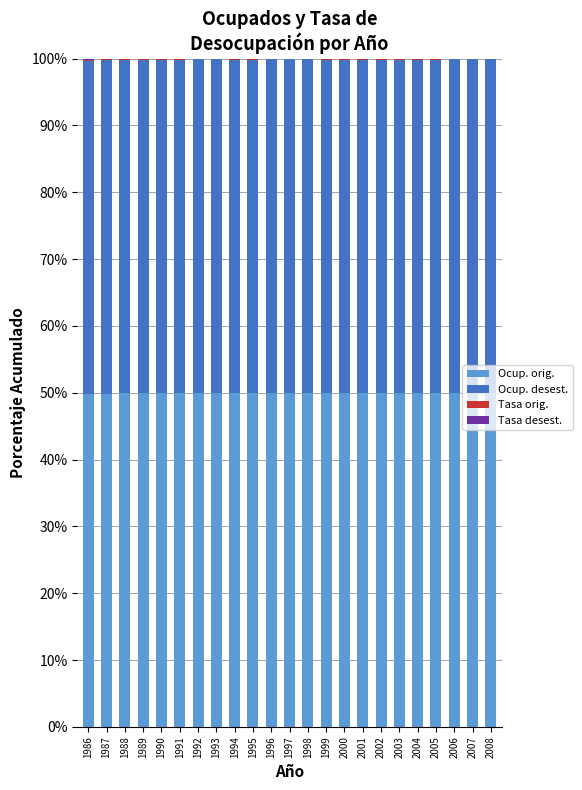

Is it true that Ocup. orig. equals 12.0 at 1988?

False